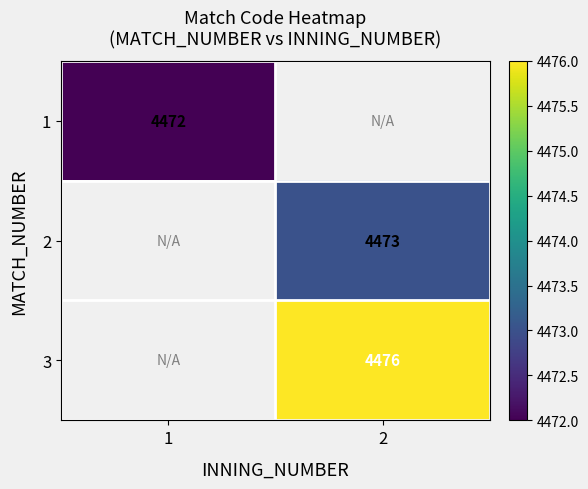

Is the value of 3 at 2 greater than the value of 1 at 1?

Yes